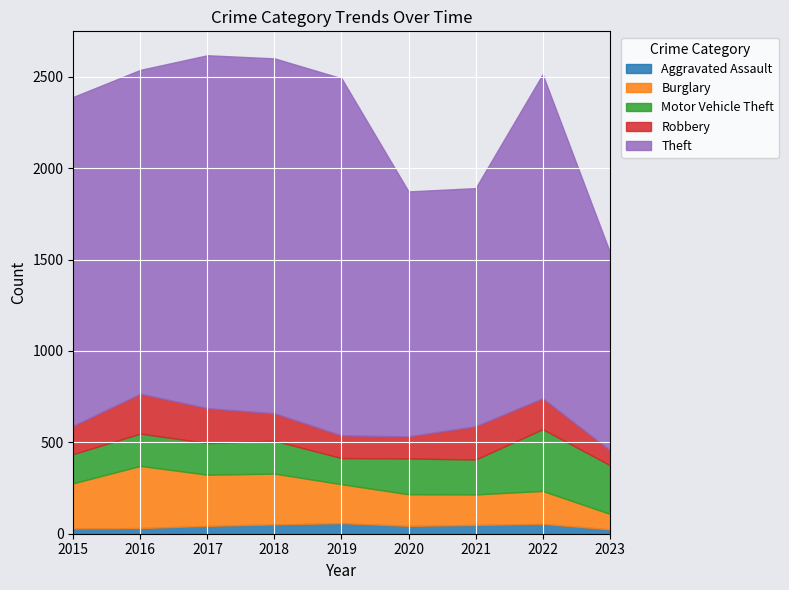

How many lines are shown in the chart?

5